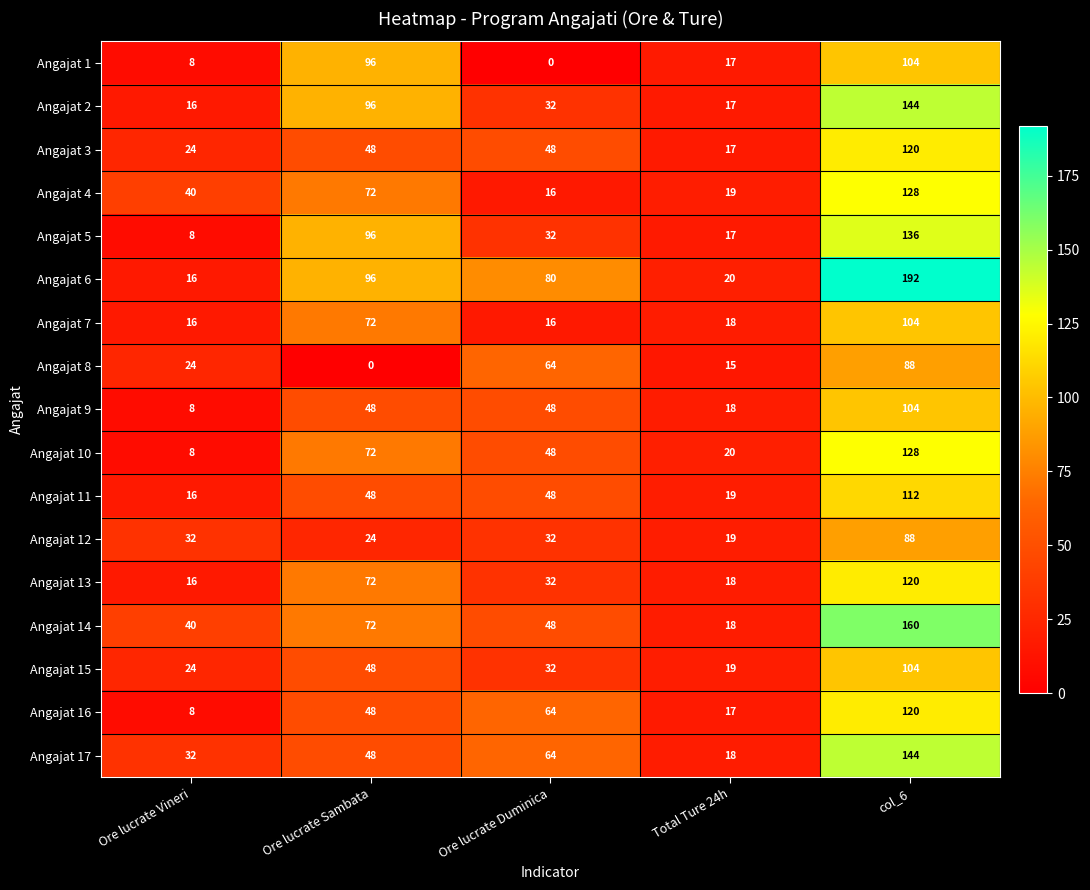

What is the sum of the Angajat 9 values at col_6 and Total Ture 24h?

122